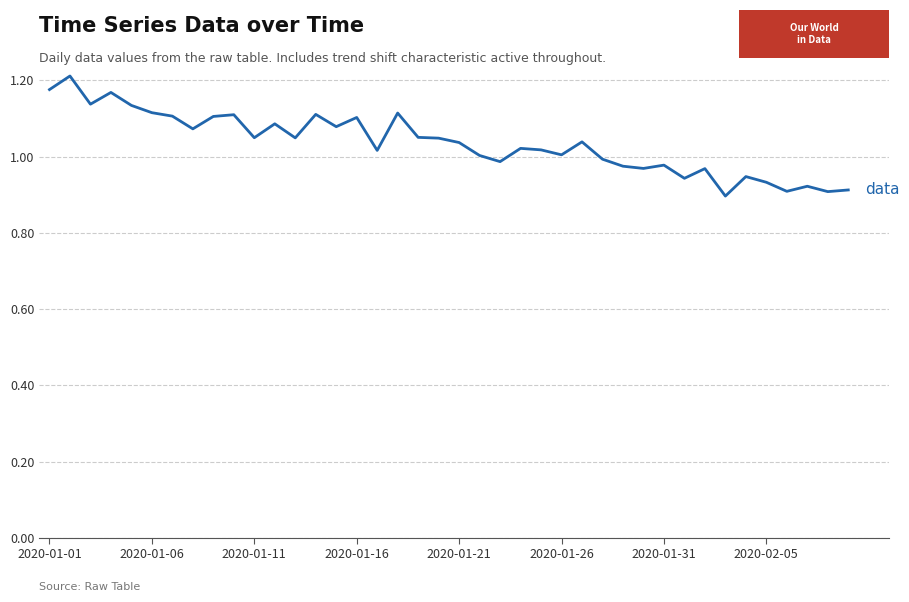

The chart shows a value of 1.1 at 2020-01-16. True or false?

True